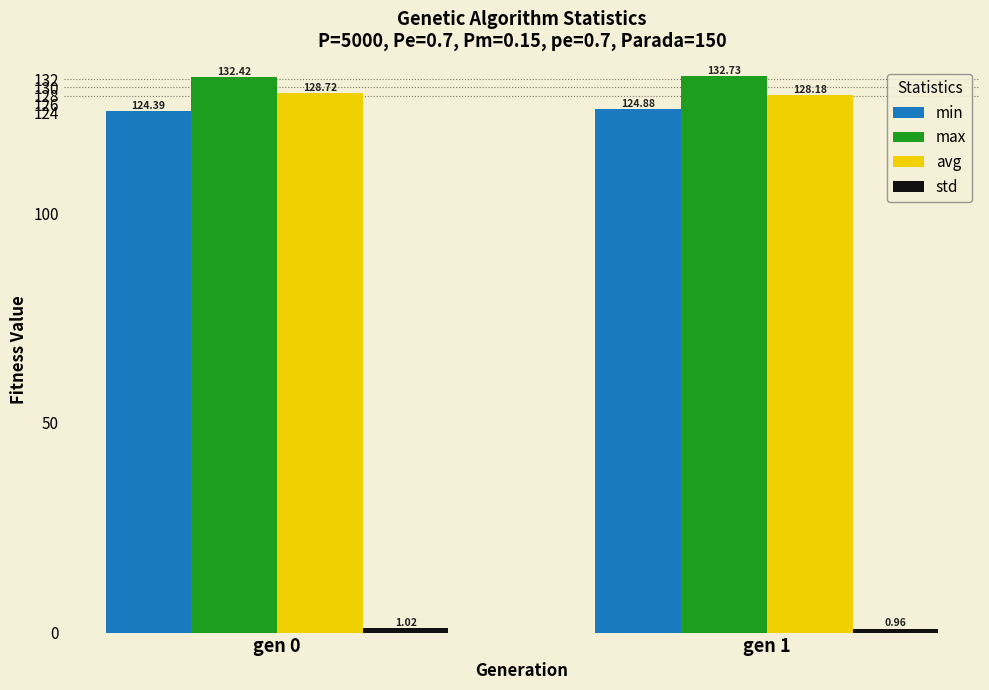

True or false: min has a value of 124.4 at gen 0.

True